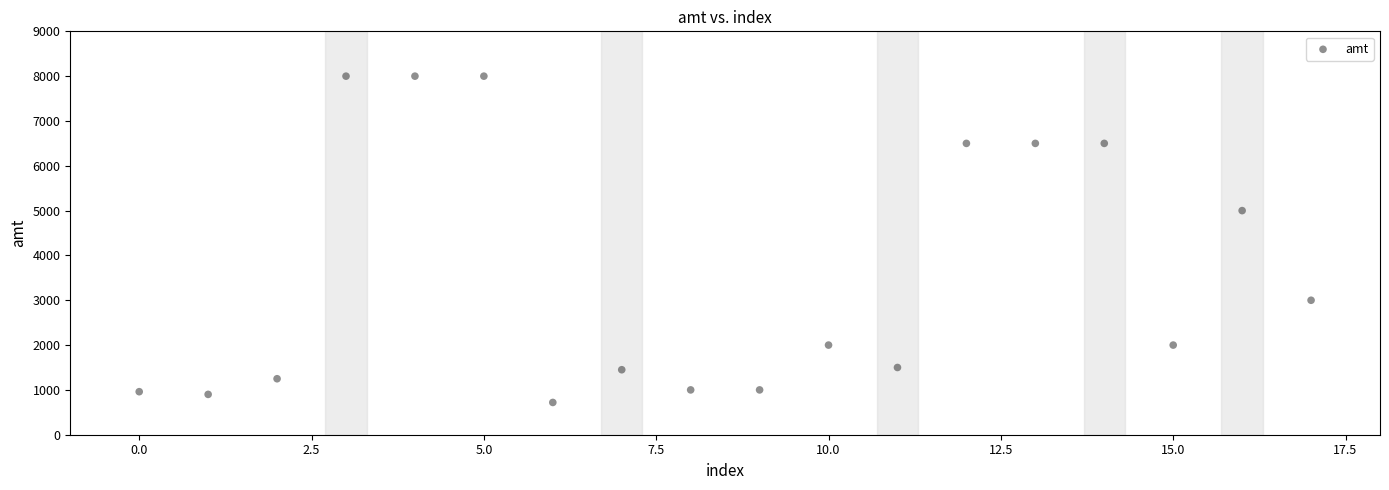

What Y value in the scatter plot is closest to 4360?

5000